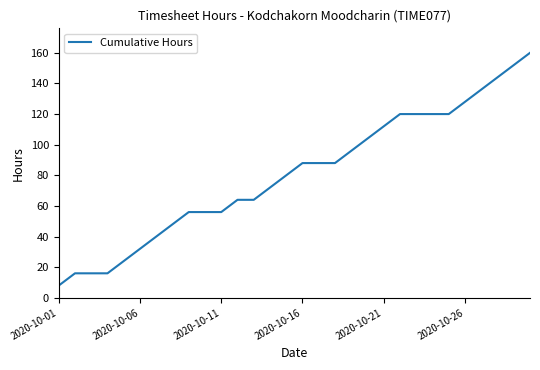

What is the difference between the maximum and minimum values?

152